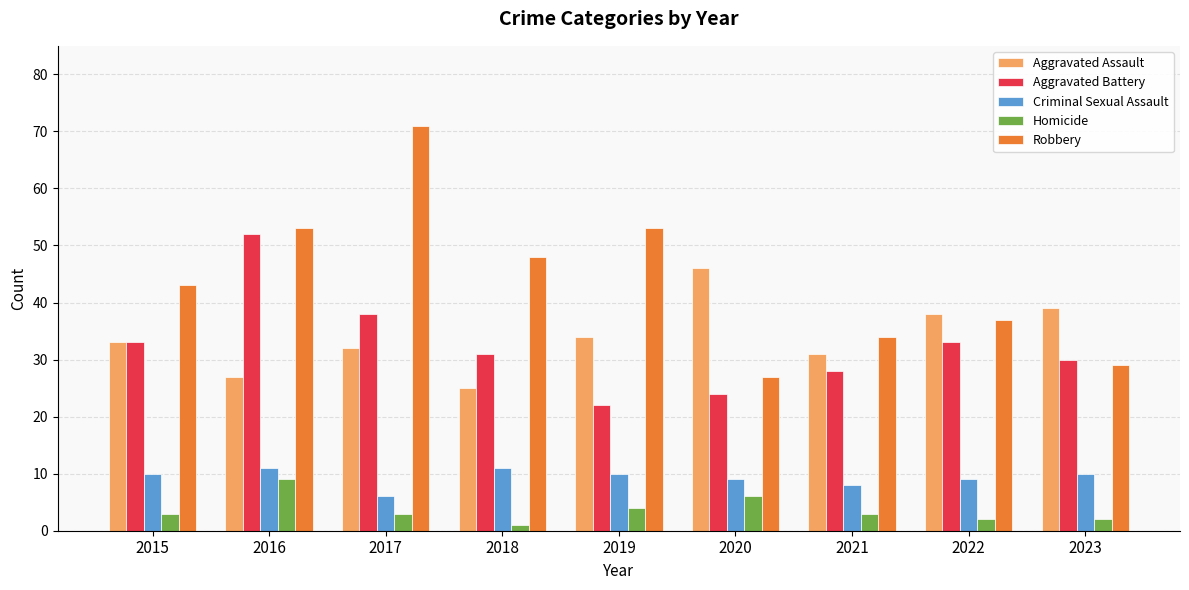

Count the number of categories in the chart.

9